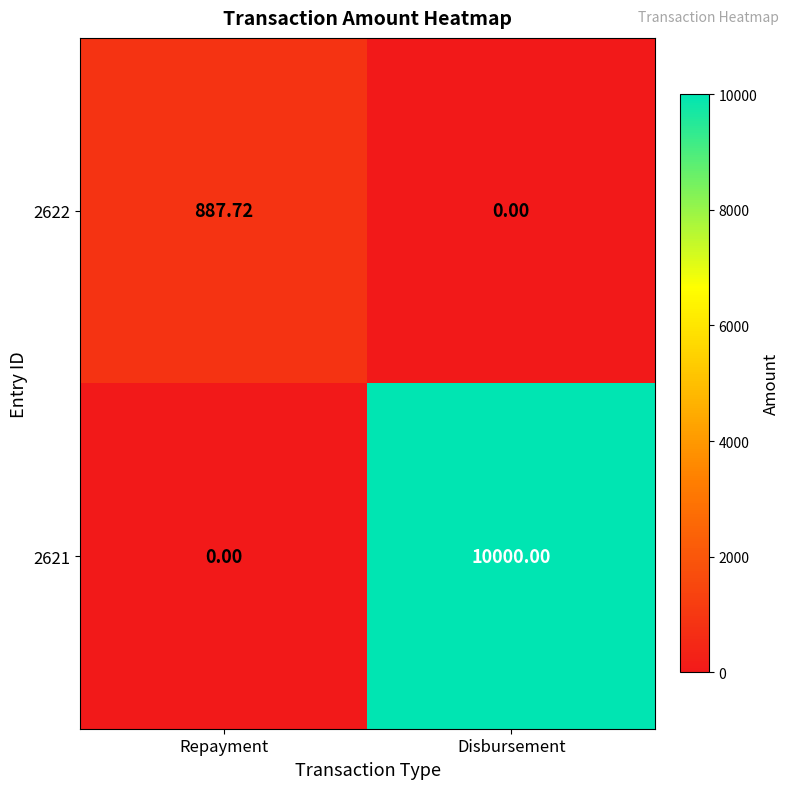

How many distinct data groups are displayed?

2